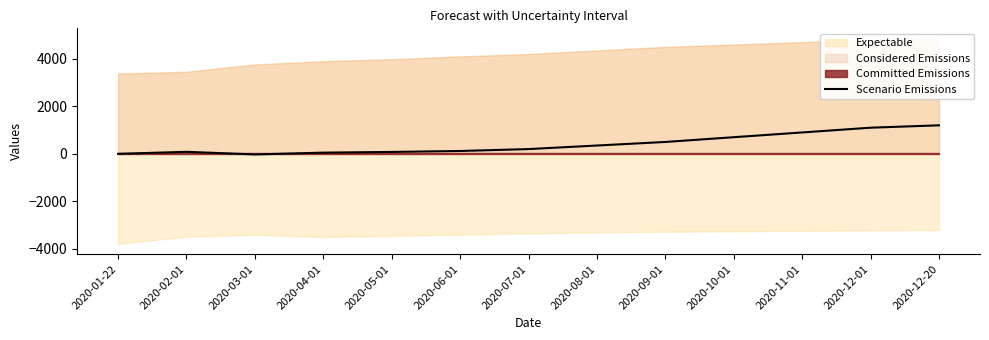

What is the sum of all values?

5259.3